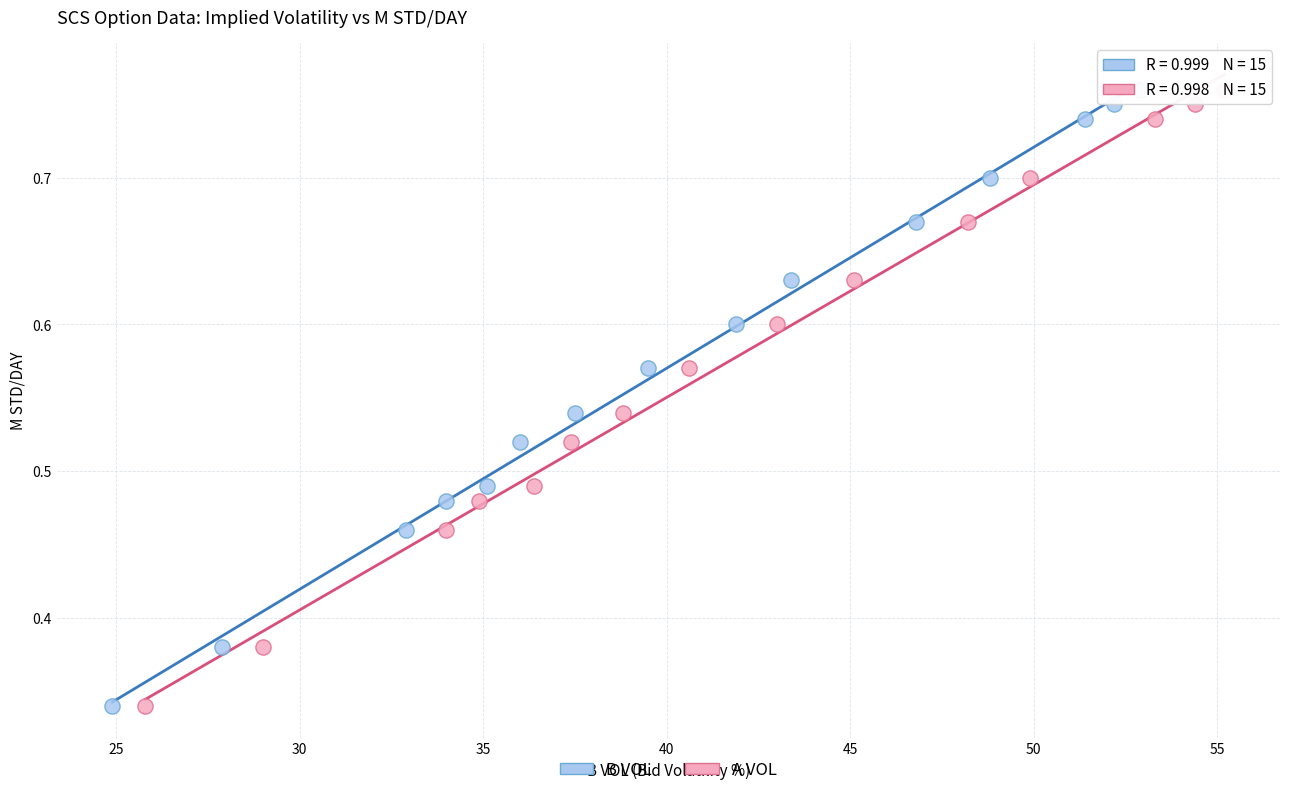

What are all the series names shown in the legend?

B VOL, A VOL